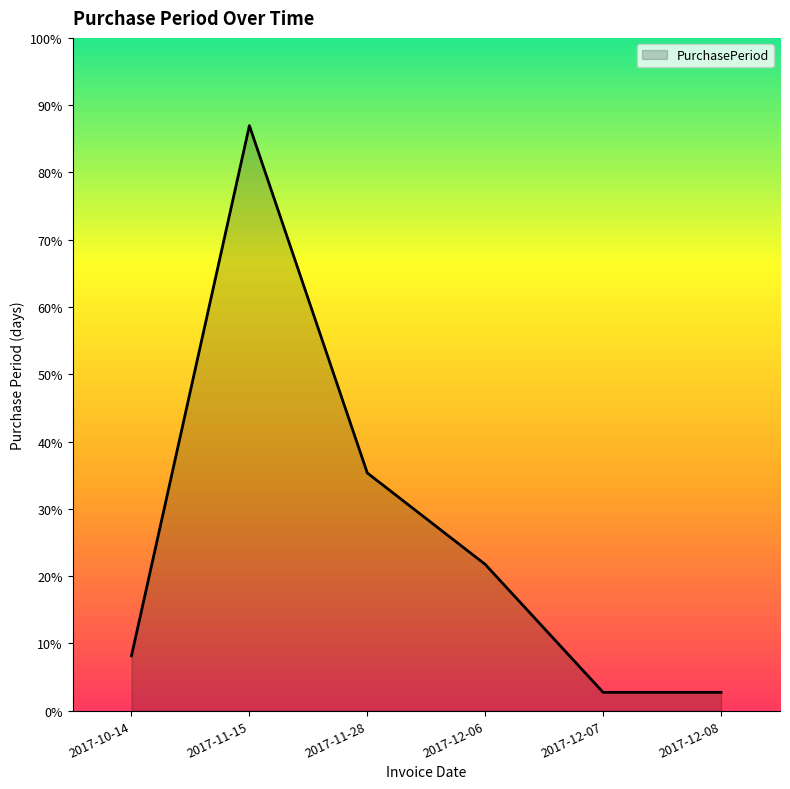

Does the chart display data point markers on the line(s)?

No